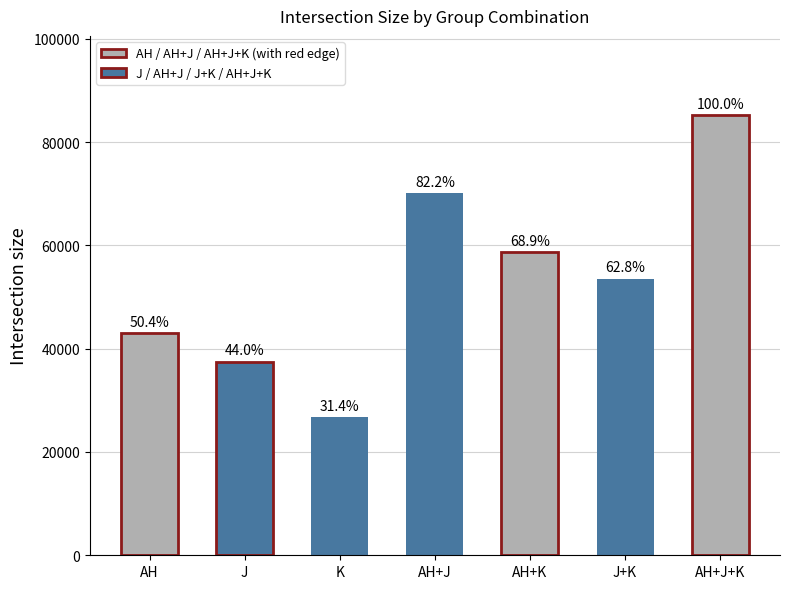

What is the ratio of the value at J to the value at AH+J+K?

0.4